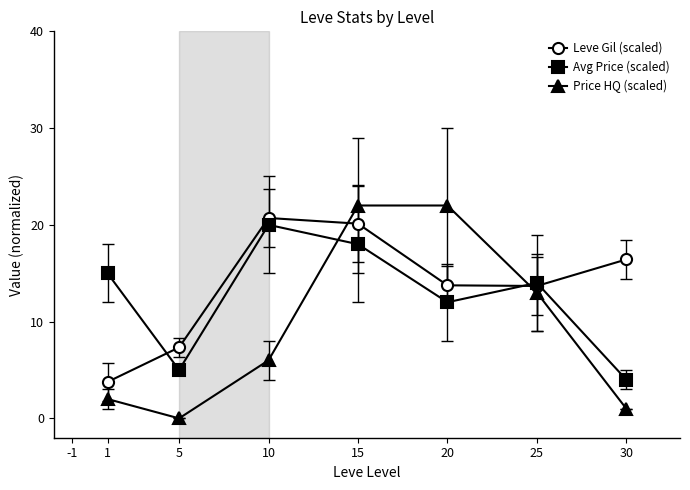

What is the maximum value shown in the chart?

22.0